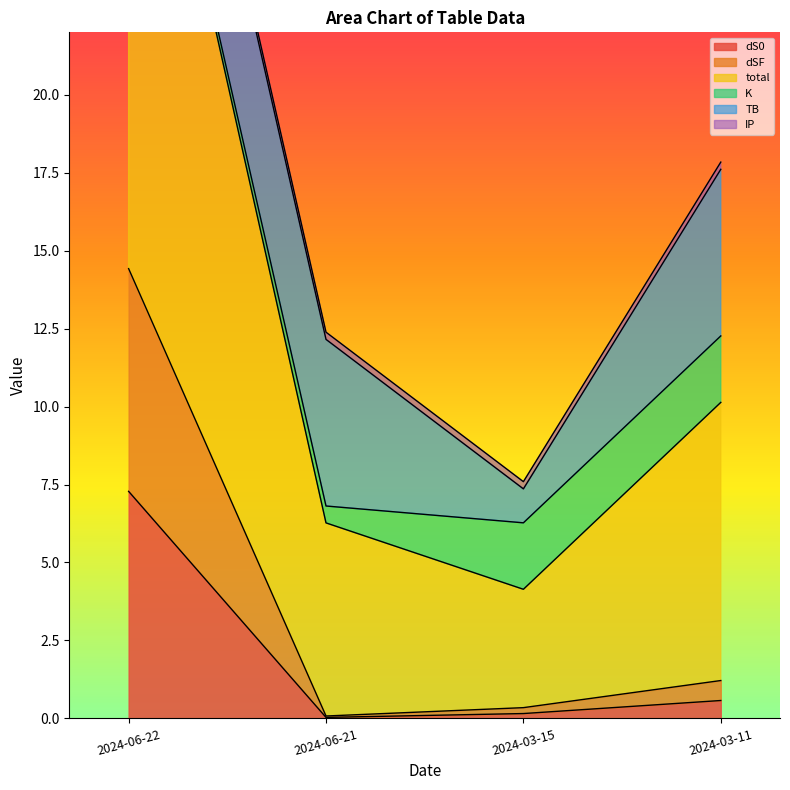

Which has a higher value, 2024-06-21 or 2024-06-22?

2024-06-22